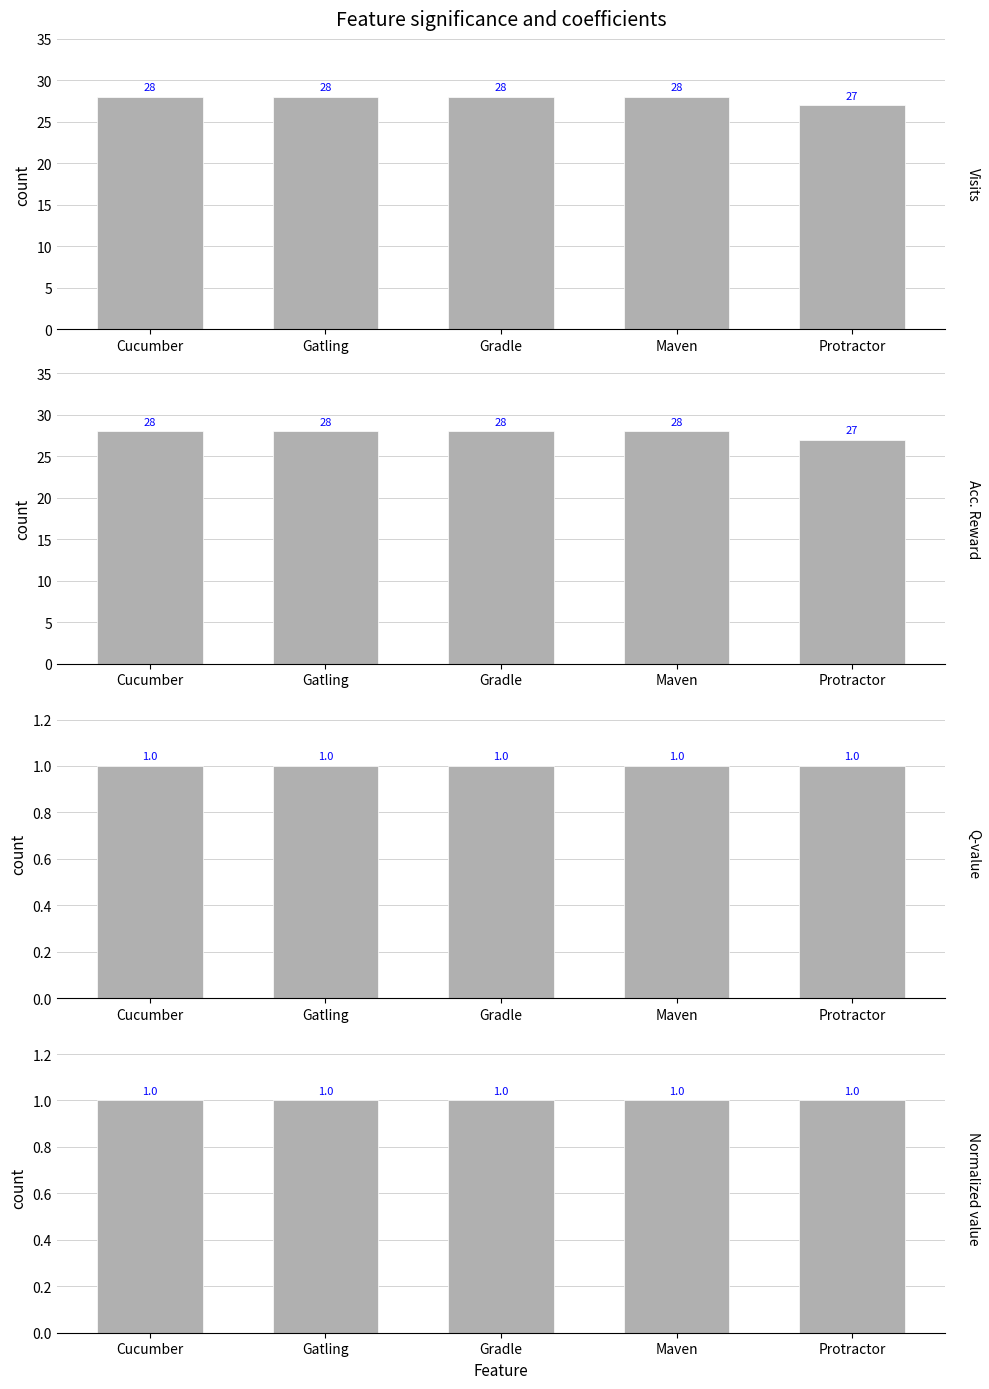

At how many categories does at least one series exceed 6?

5